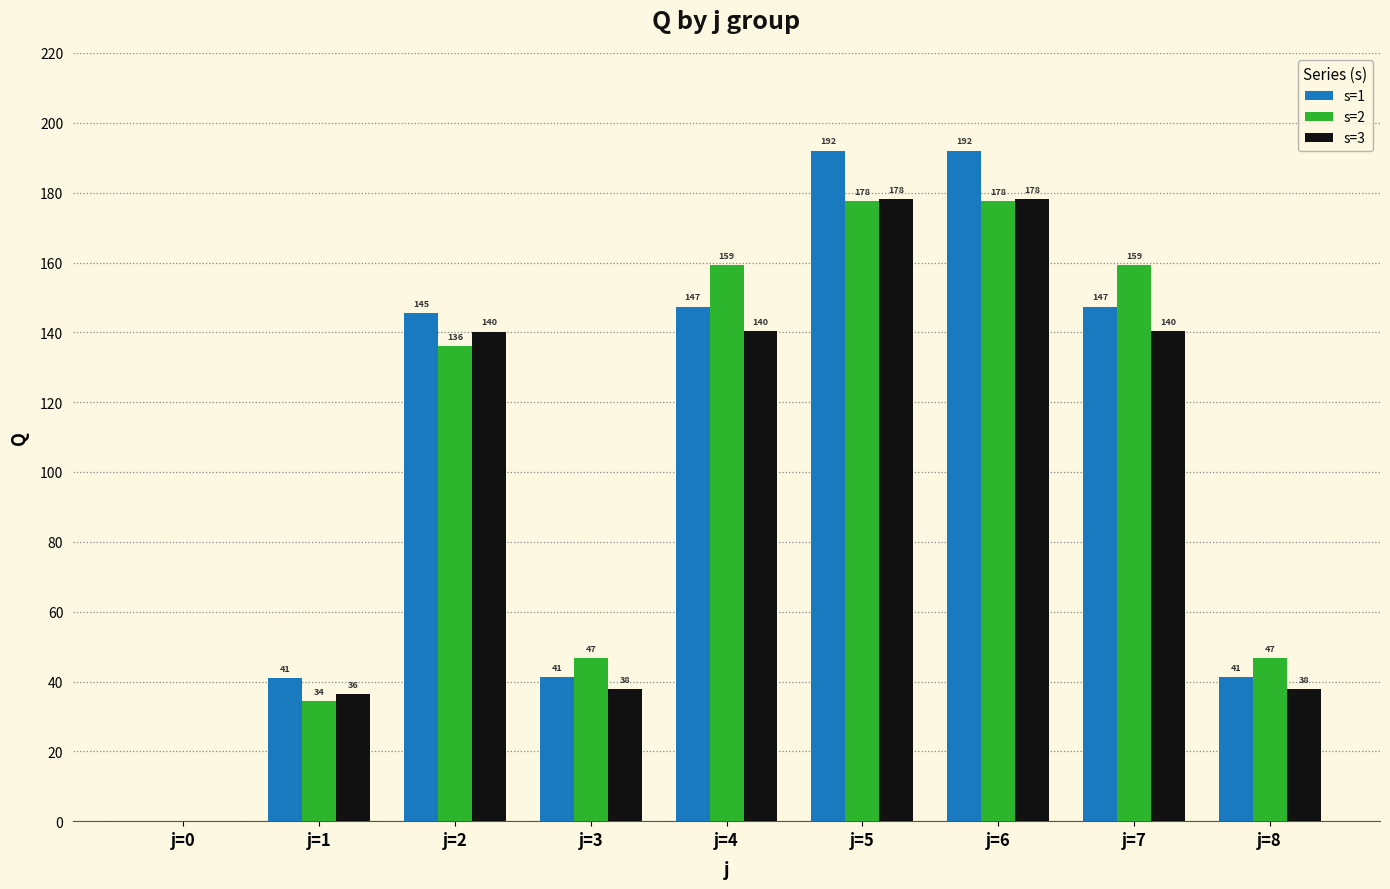

Where is s=1 nearest to the value 96?

j=2